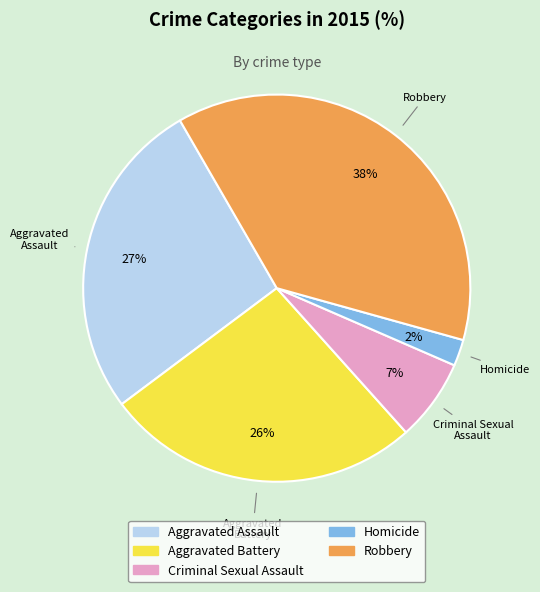

To the nearest percent, what percentage of the pie is Aggravated Battery?

26%